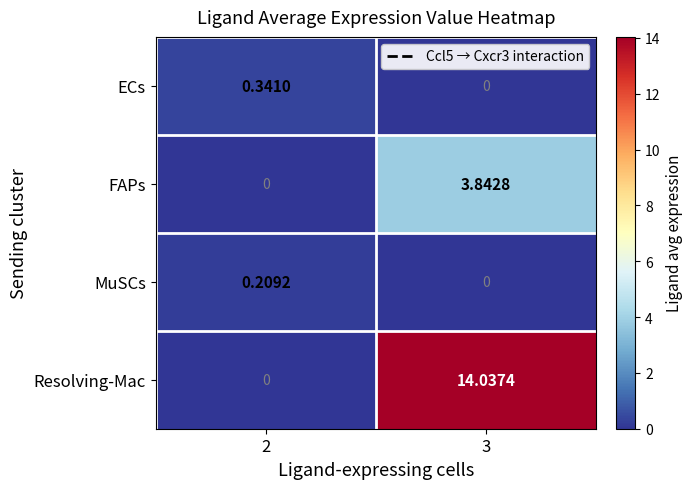

Which series has the largest range (max minus min)?

Resolving-Mac